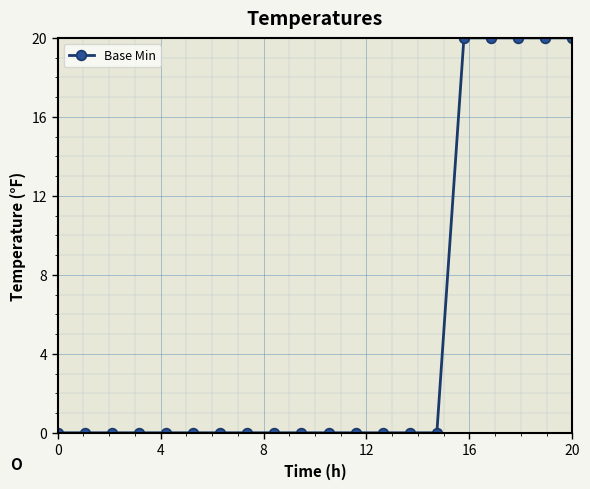

What is the difference between the maximum and minimum values?

20